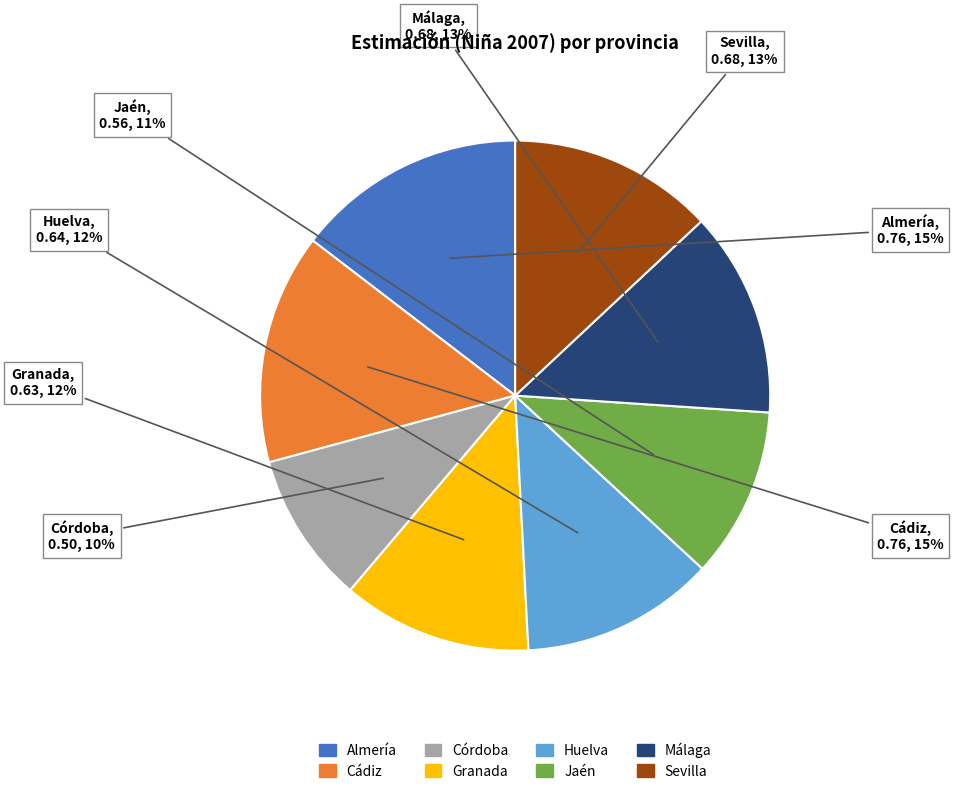

To the nearest percent, what is the difference between the largest and smallest slice percentages?

5%